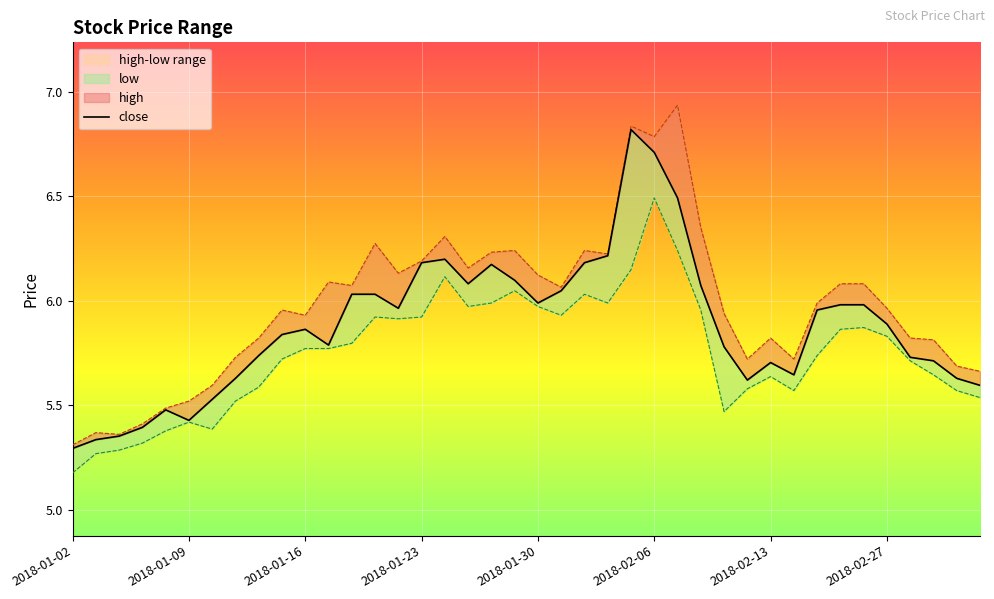

What is the label of the 38th point from the right?

2018-01-04